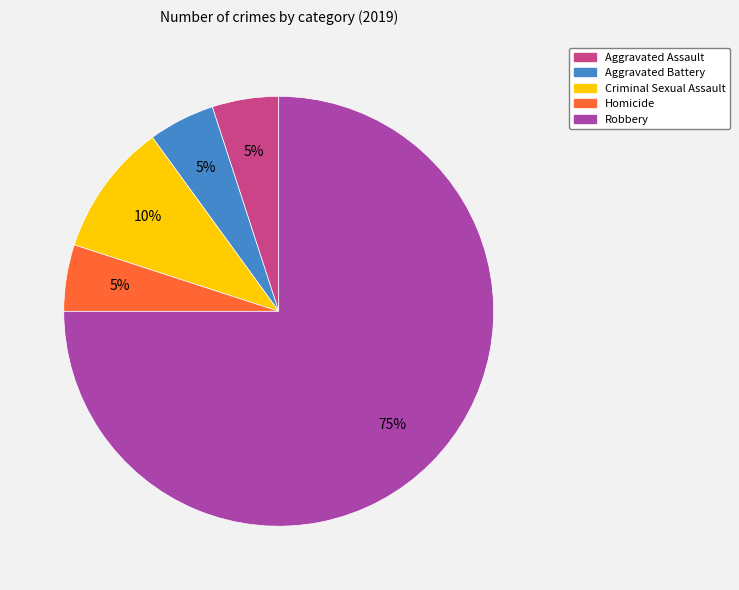

Which category has the biggest portion of the pie?

Robbery